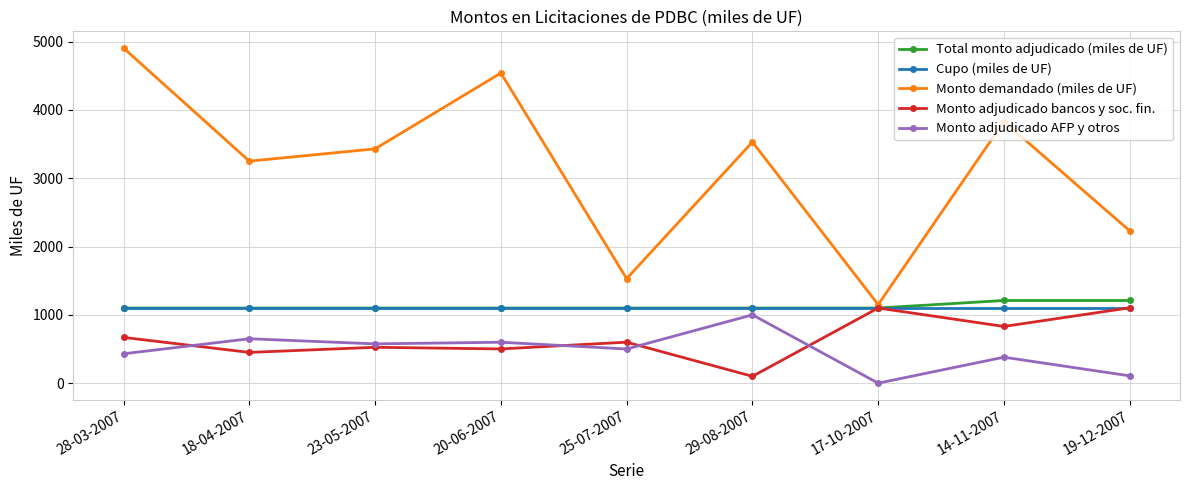

True or false: Monto demandado (miles de UF) and Cupo (miles de UF) cross at least once.

False